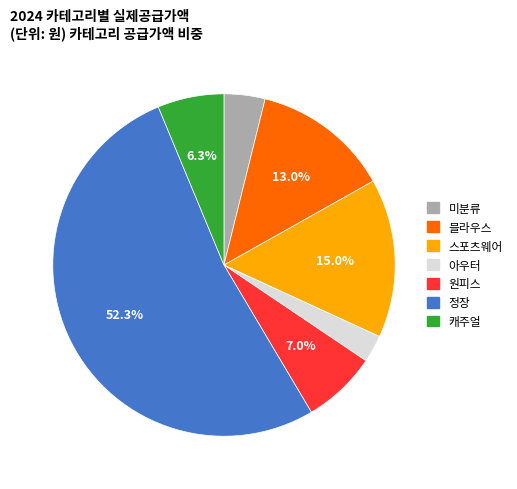

Which category accounts for the majority?

정장